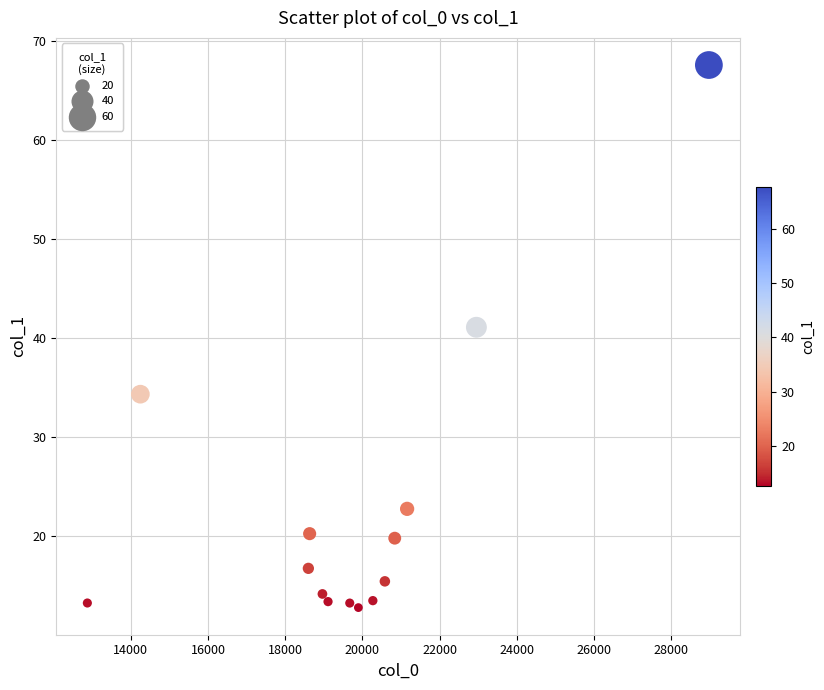

What is the range of Y values (max minus min)?

54.9